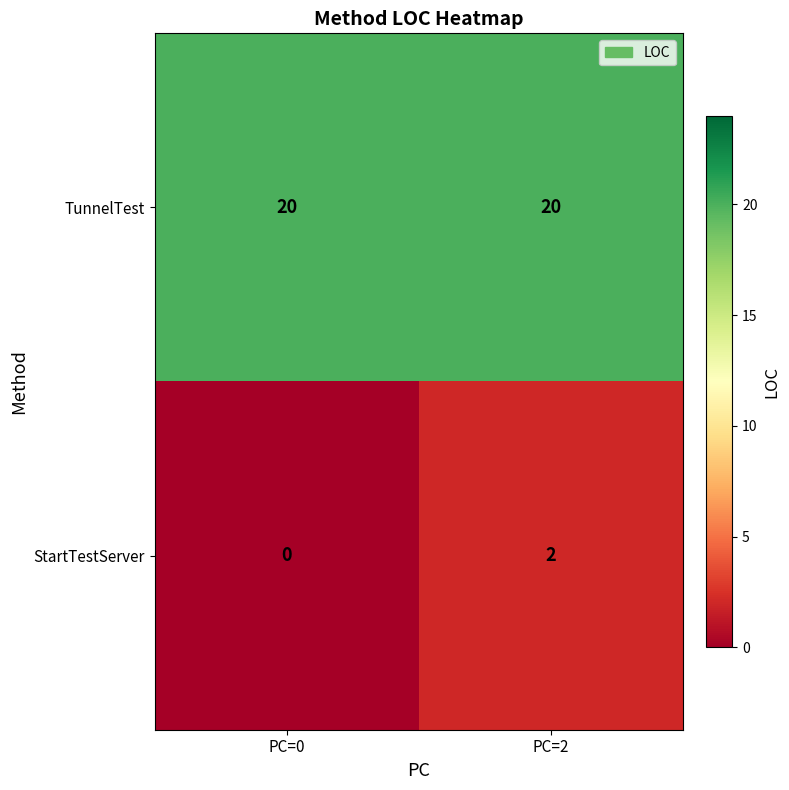

Which series changed the most between PC=0 and PC=2?

StartTestServer